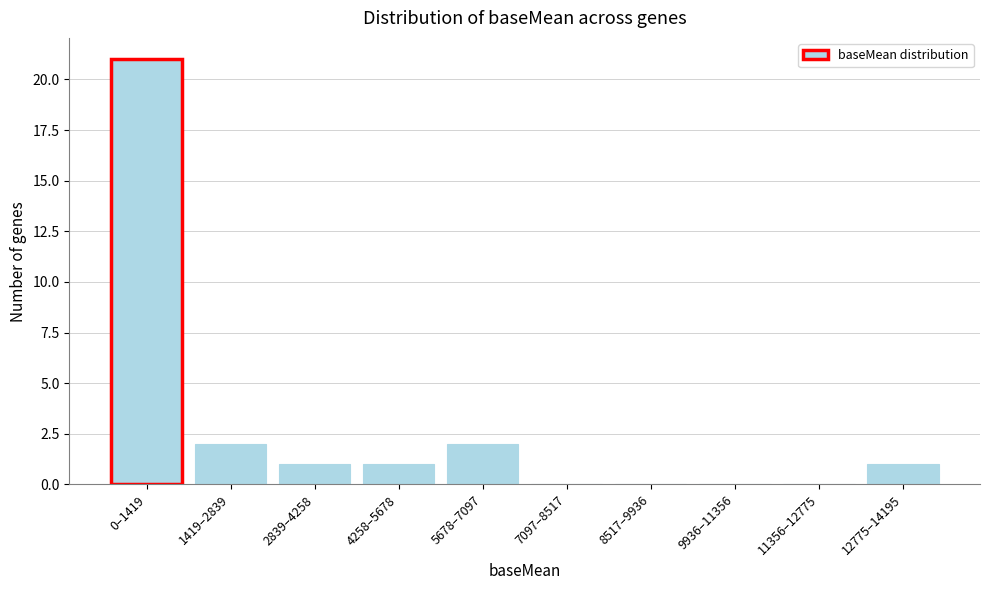

Reading left to right, list all the values displayed in this chart.

0–1419=21	1419–2839=2	2839–4258=1	4258–5678=1	5678–7097=2	7097–8517=0	8517–9936=0	9936–11356=0	11356–12775=0	12775–14195=1